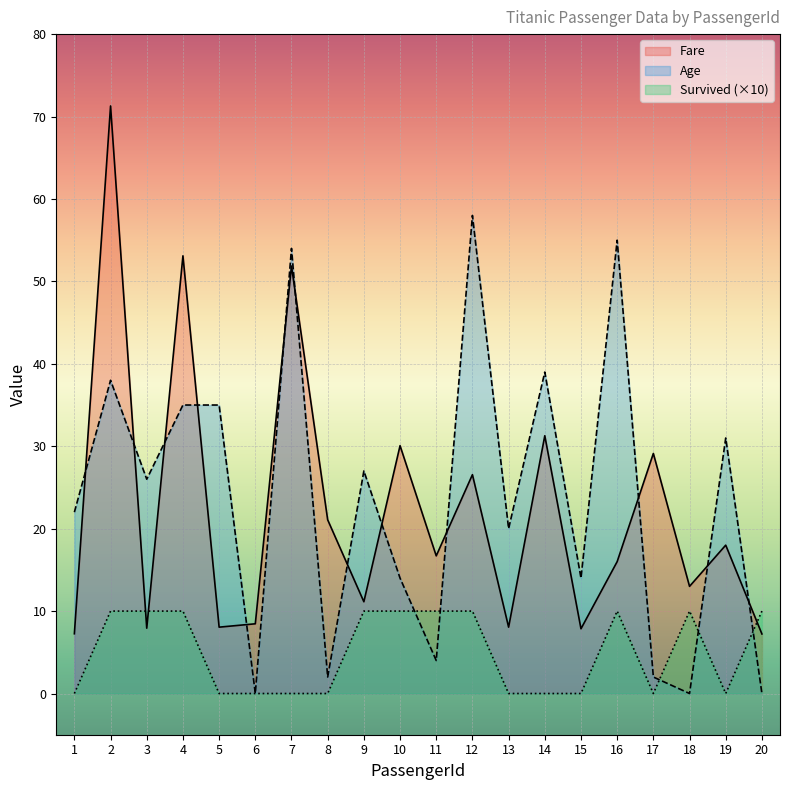

Which category has the highest value in the Survived series?

2